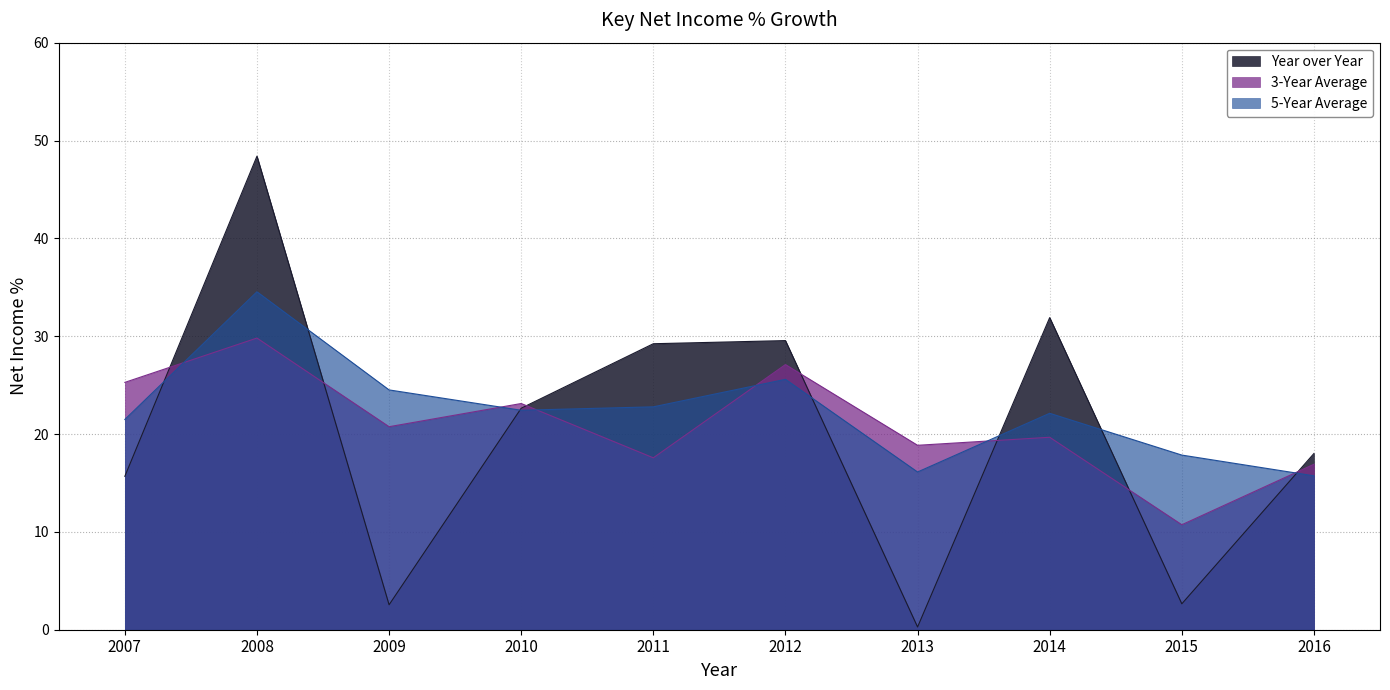

What is the difference between the highest and lowest values at 2013?

18.6